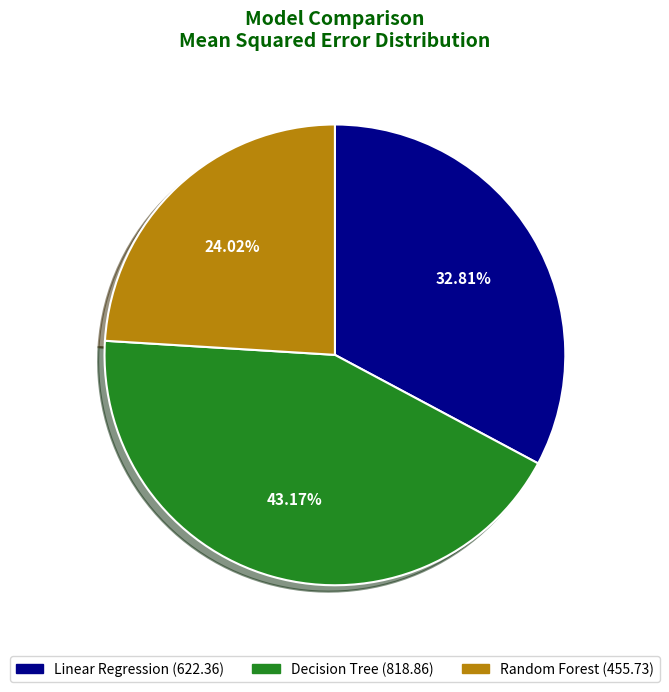

To the nearest percent, what is the difference between the Random Forest and Decision Tree slice percentages?

19%